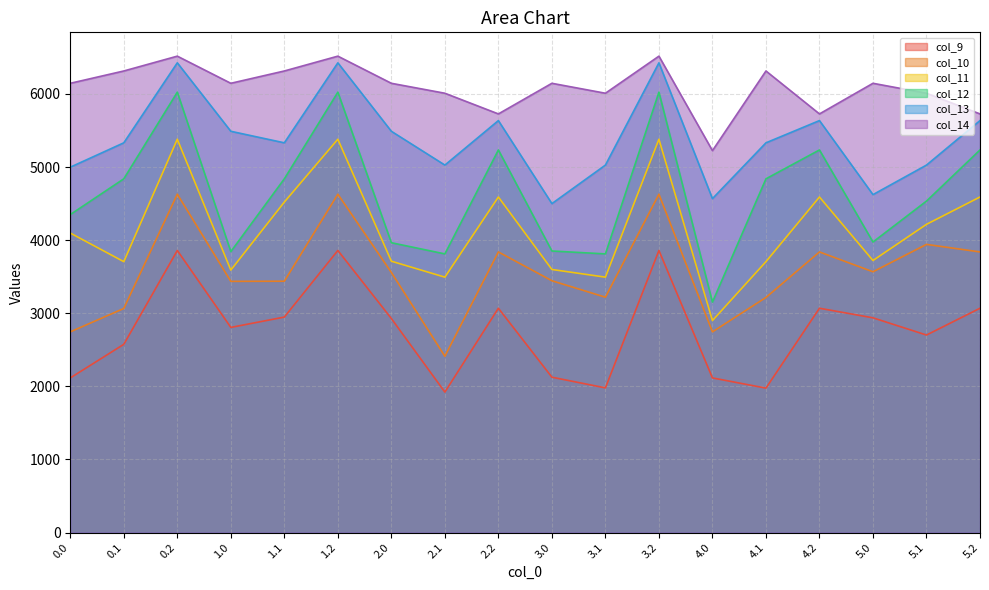

Which category has the lowest value in the col_12 series?

4.0